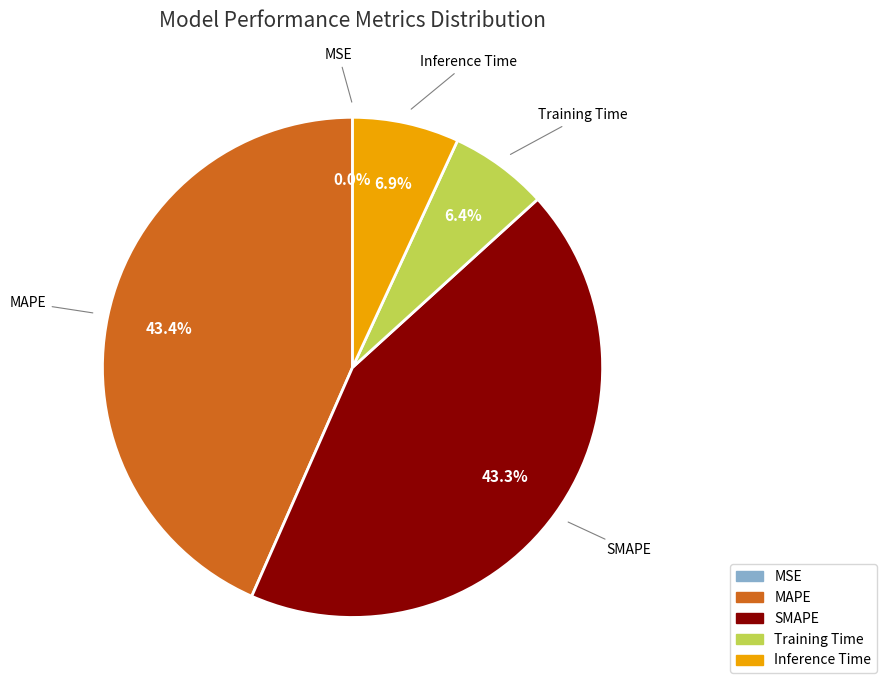

Combined, what portion of the pie is Training Time and SMAPE?

49.7%